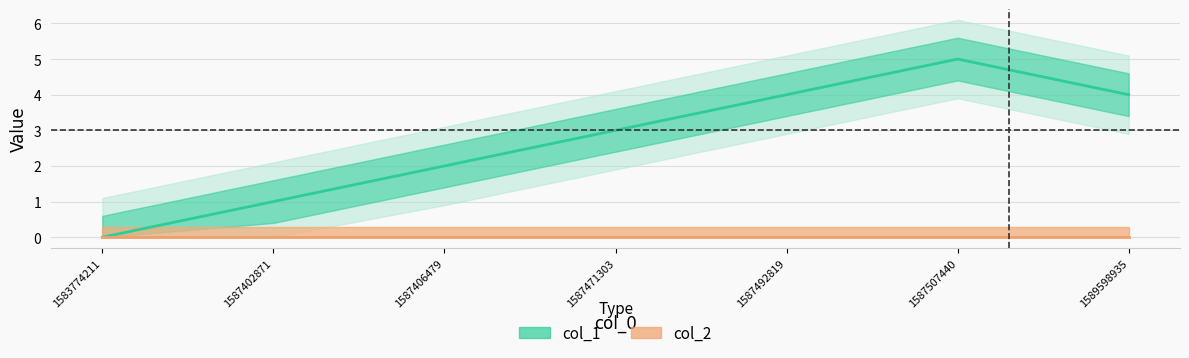

In col_1 center, how many points are higher than both neighbors (excluding endpoints)?

1